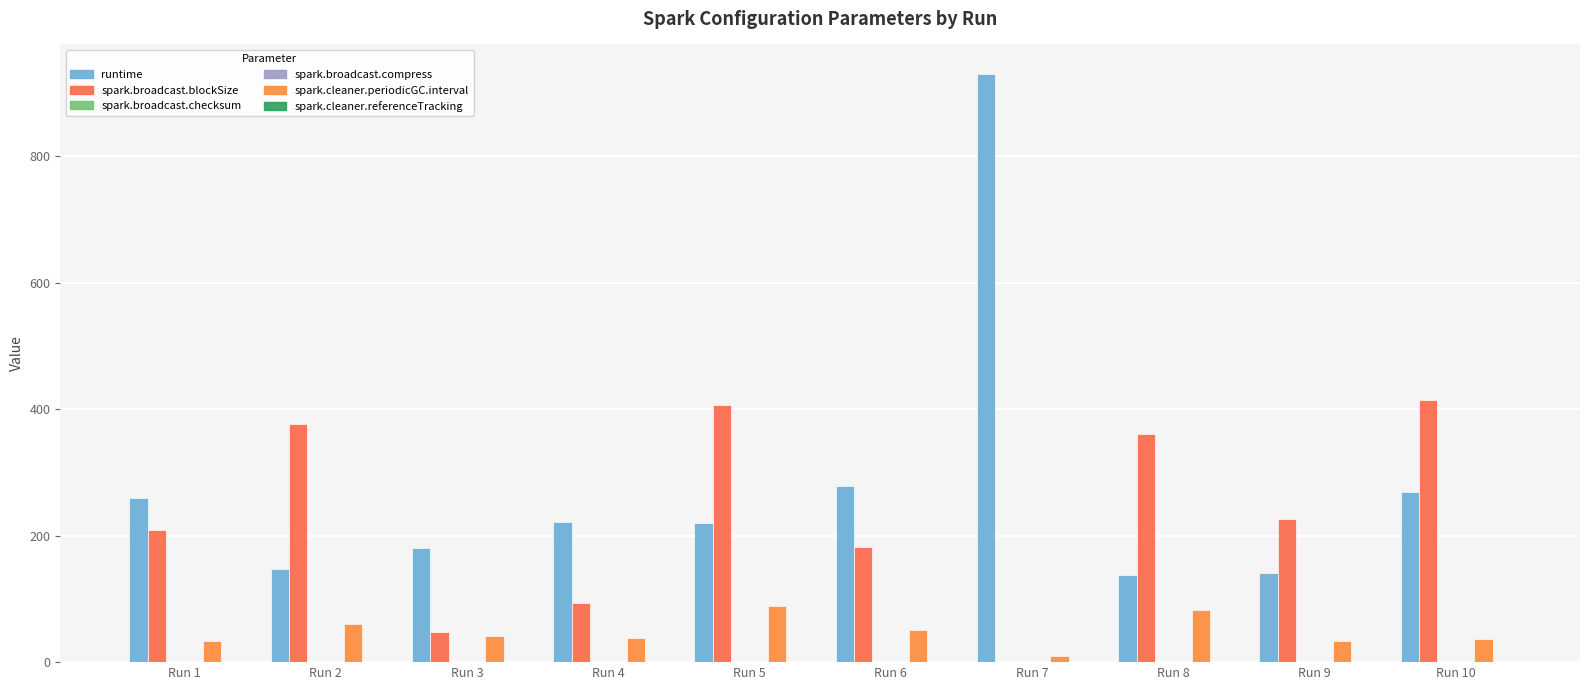

How many values in the runtime series exceed 221?

5